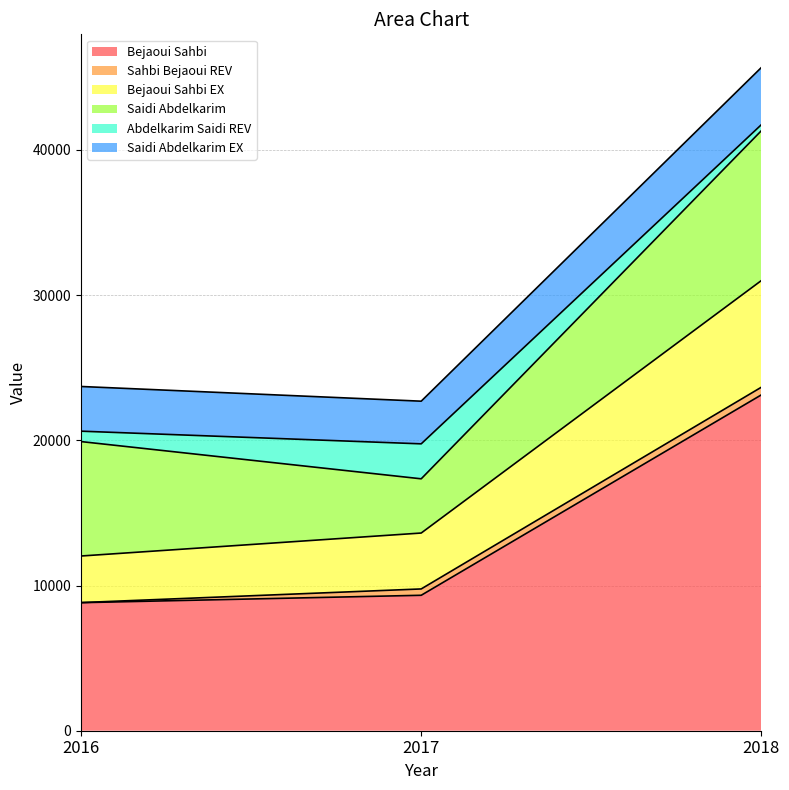

At which category is the sum across all series the highest?

2018